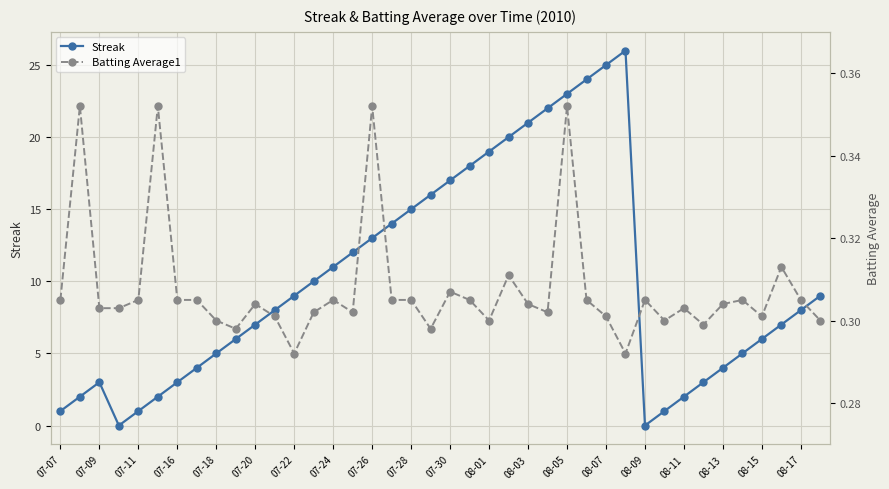

True or false: Streak has more than 2 interior local peaks.

False